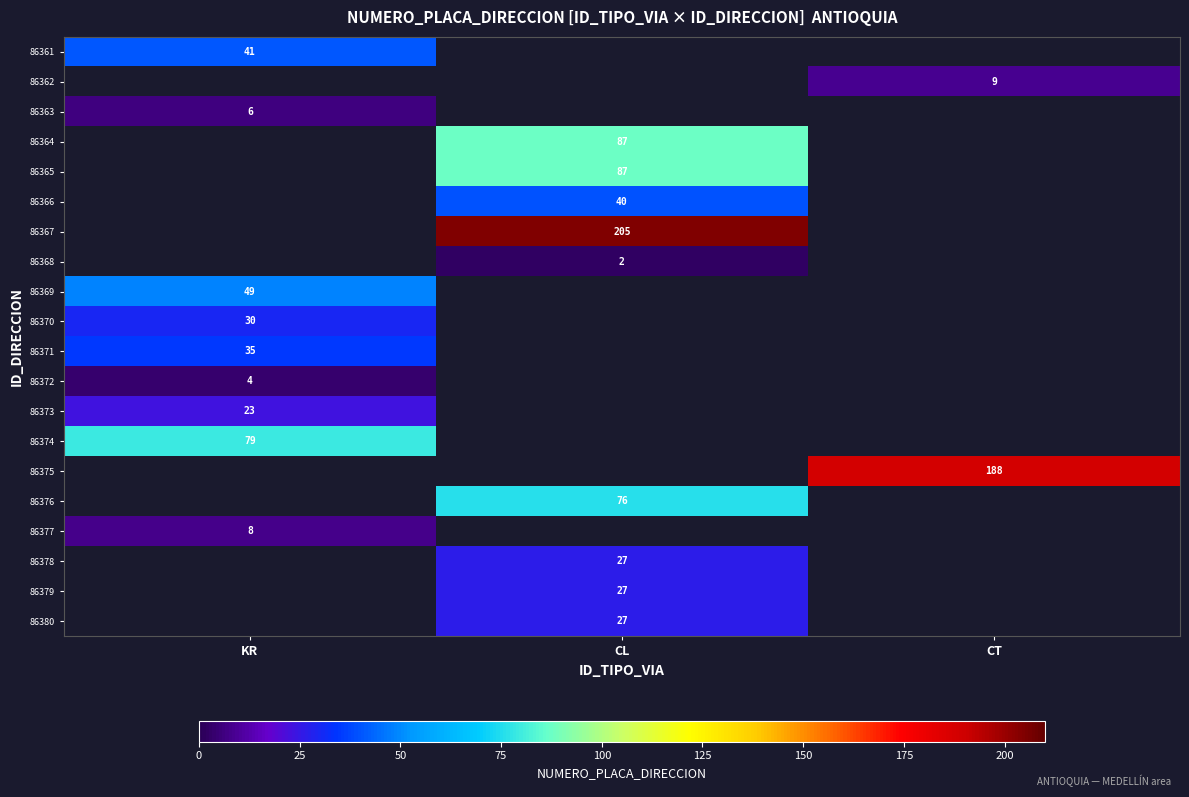

Count the number of data series in this chart.

20